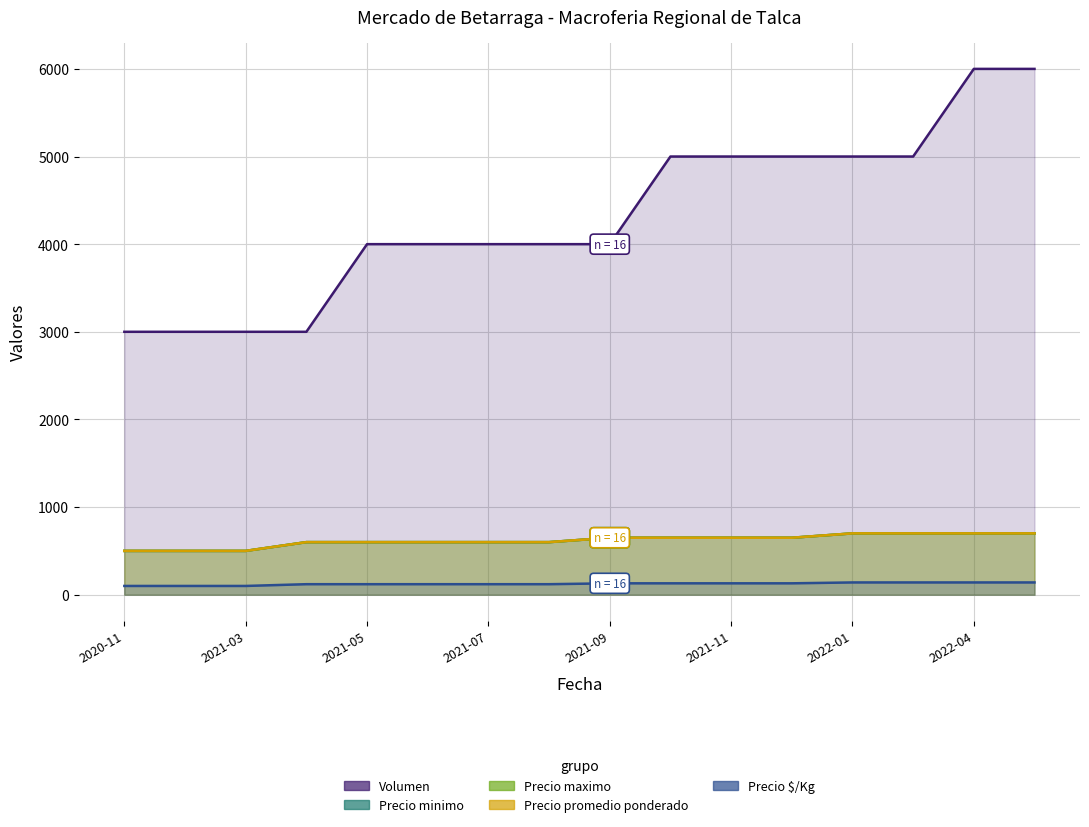

Where does the Volumen series first go above 4000?

9